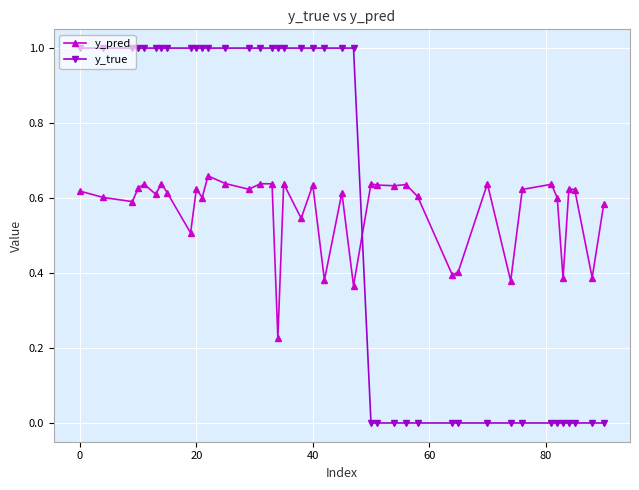

What is the difference between the maximum and second lowest values in the y_pred series?

0.3